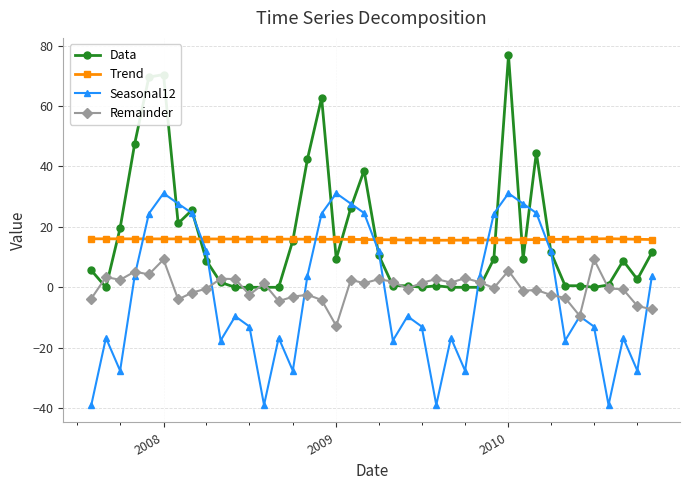

Rank the series by their maximum value, from highest to lowest.

Data, Seasonal12, Trend, Remainder